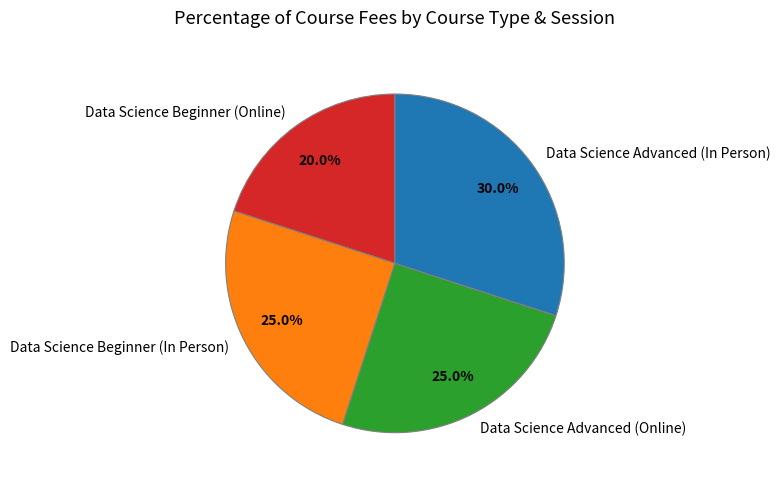

Which has a higher value, Data Science Beginner (Online) or Data Science Advanced (Online)?

Data Science Advanced (Online)